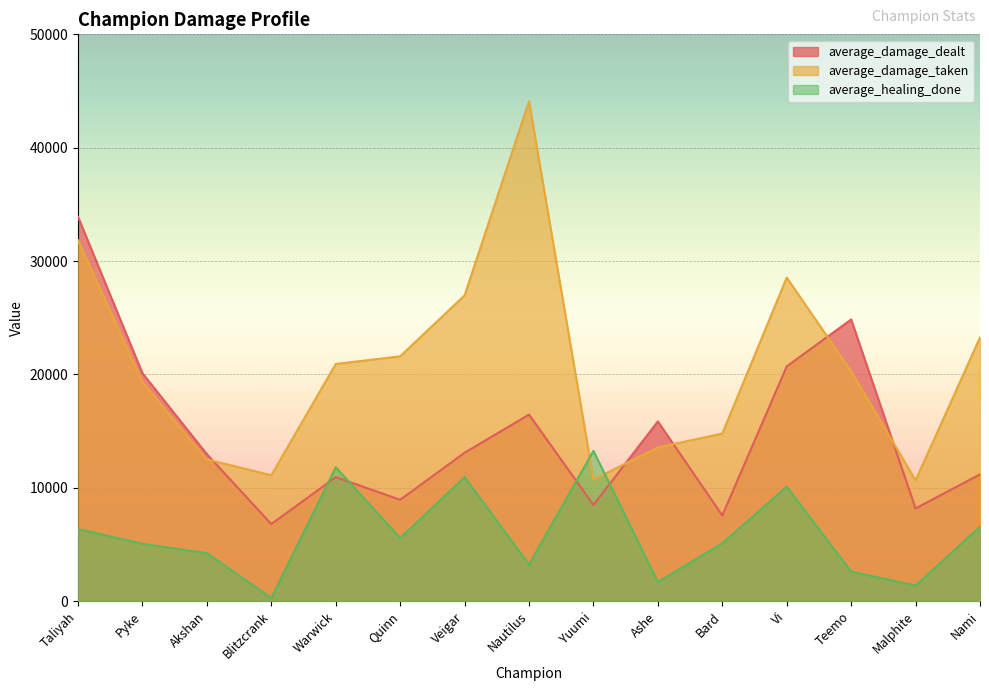

Where do average_damage_dealt and average_damage_taken first cross each other?

Akshan and Blitzcrank